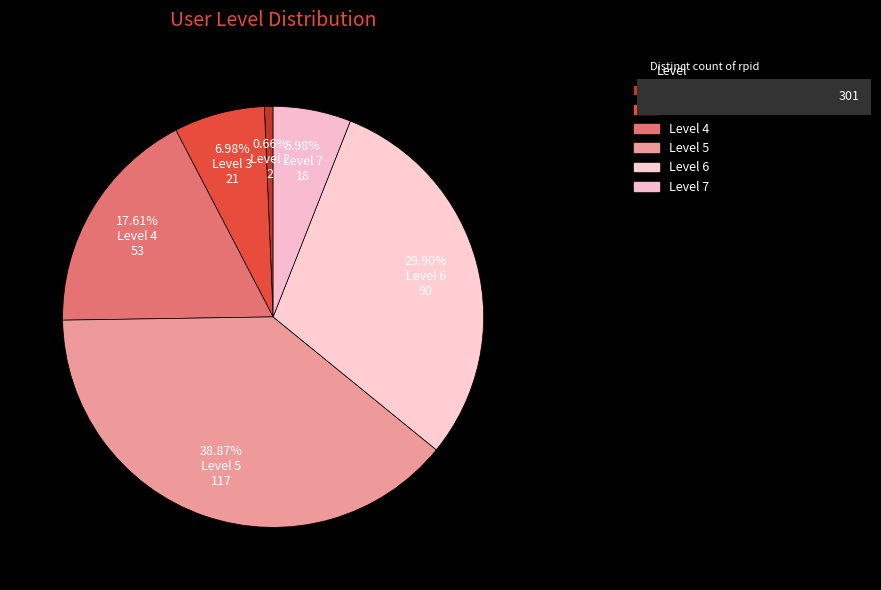

Count the number of slices in the pie.

6